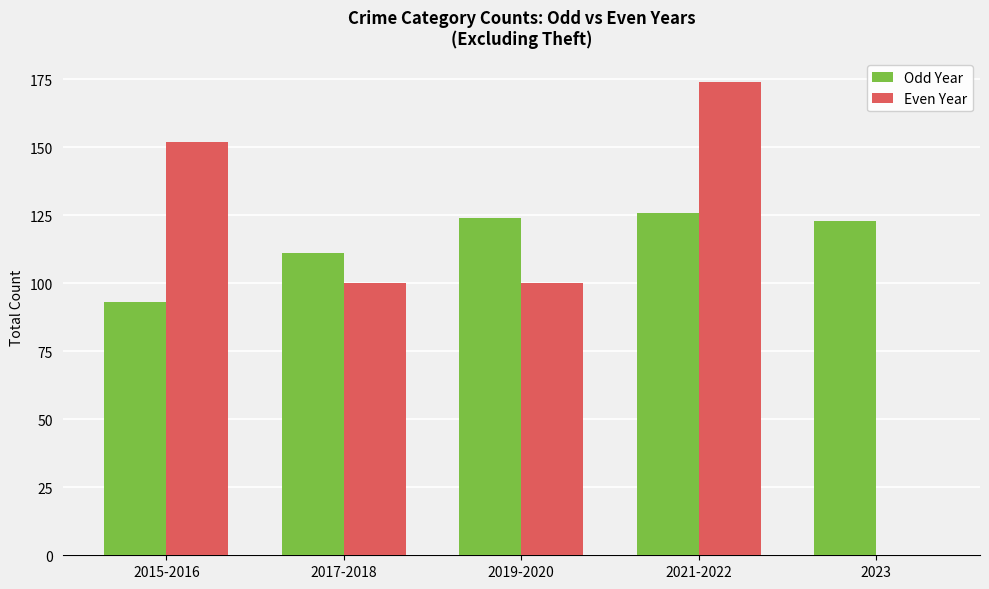

What are all the series names shown in the legend?

Odd Year, Even Year